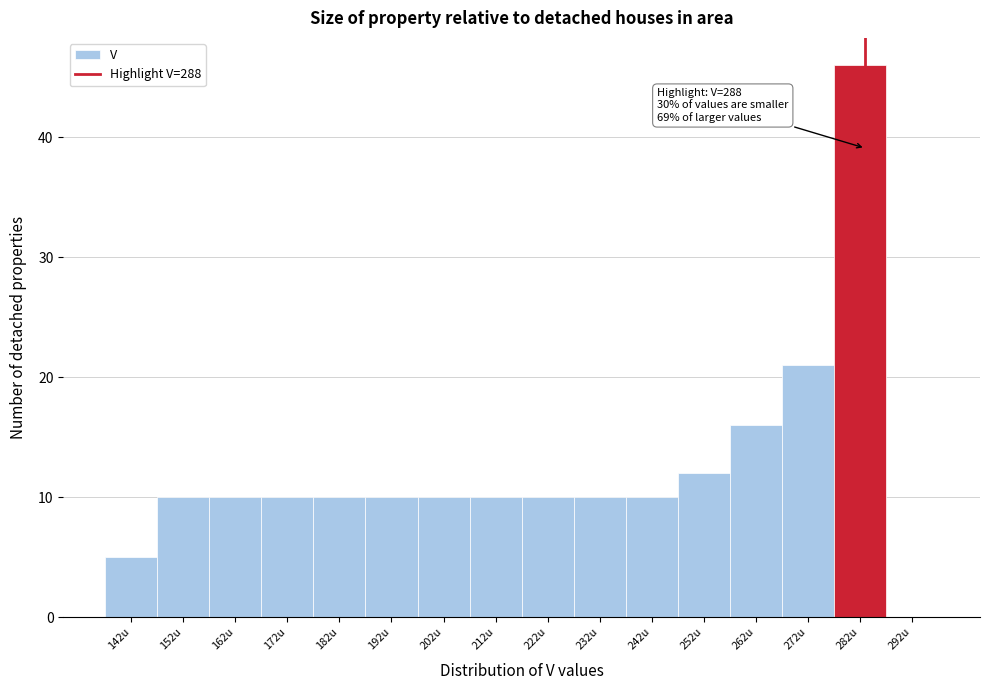

Reading right to left, what are all the values shown in this chart?

292u=0	282u=46	272u=21	262u=16	252u=12	242u=10	232u=10	222u=10	212u=10	202u=10	192u=10	182u=10	172u=10	162u=10	152u=10	142u=5